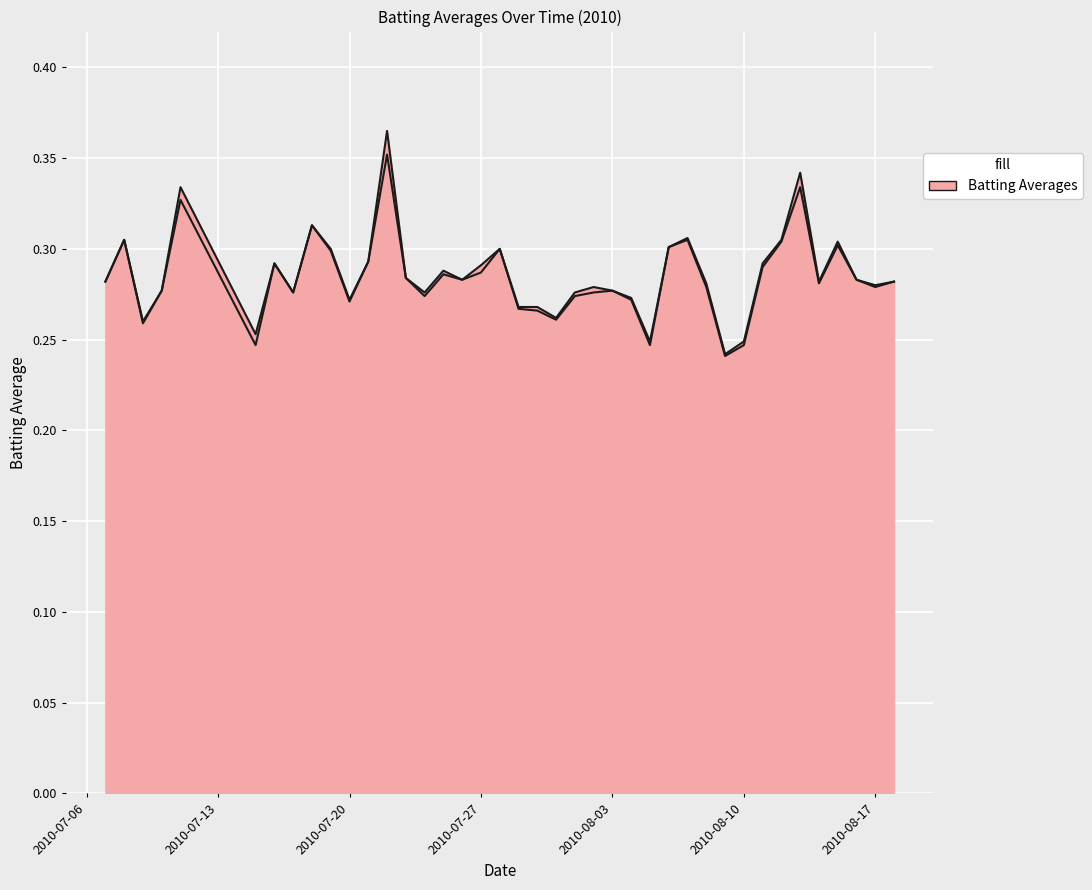

Reading left to right, extract all data points from this chart.

Batting Average1: 0.3	0.3	0.3	0.3	0.3	0.3	0.3	0.3	0.3	0.3	0.3	0.3	0.4	0.3	0.3	0.3	0.3	0.3	0.3	0.3	0.3	0.3	0.3	0.3	0.3	0.3	0.2	0.3	0.3	0.3	0.2	0.2	0.3	0.3	0.3	0.3	0.3	0.3	0.3	0.3
Batting Average2: 0.3	0.3	0.3	0.3	0.3	0.2	0.3	0.3	0.3	0.3	0.3	0.3	0.4	0.3	0.3	0.3	0.3	0.3	0.3	0.3	0.3	0.3	0.3	0.3	0.3	0.3	0.2	0.3	0.3	0.3	0.2	0.2	0.3	0.3	0.3	0.3	0.3	0.3	0.3	0.3